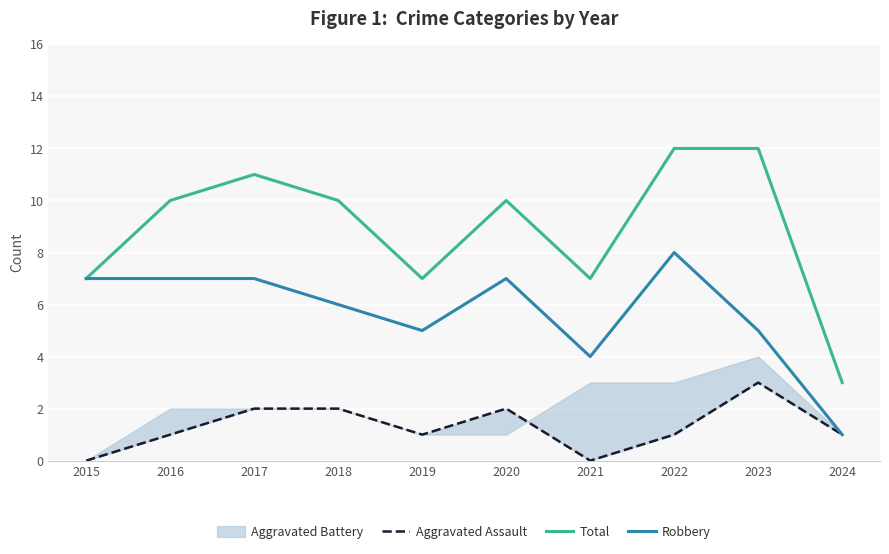

What is the sum of all Robbery values?

57